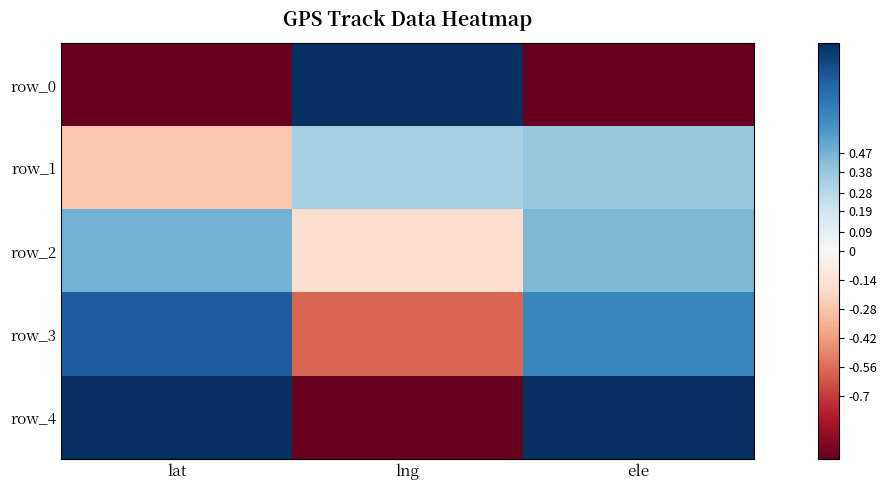

At how many categories does at least one series exceed 0?

3